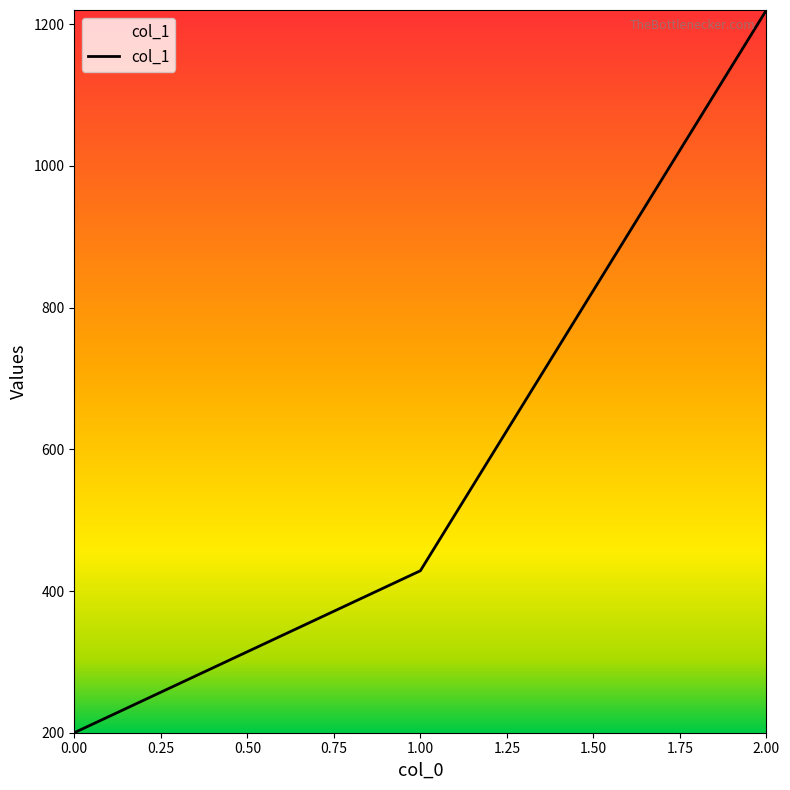

What is the approximate value at 2.00?

1220.0